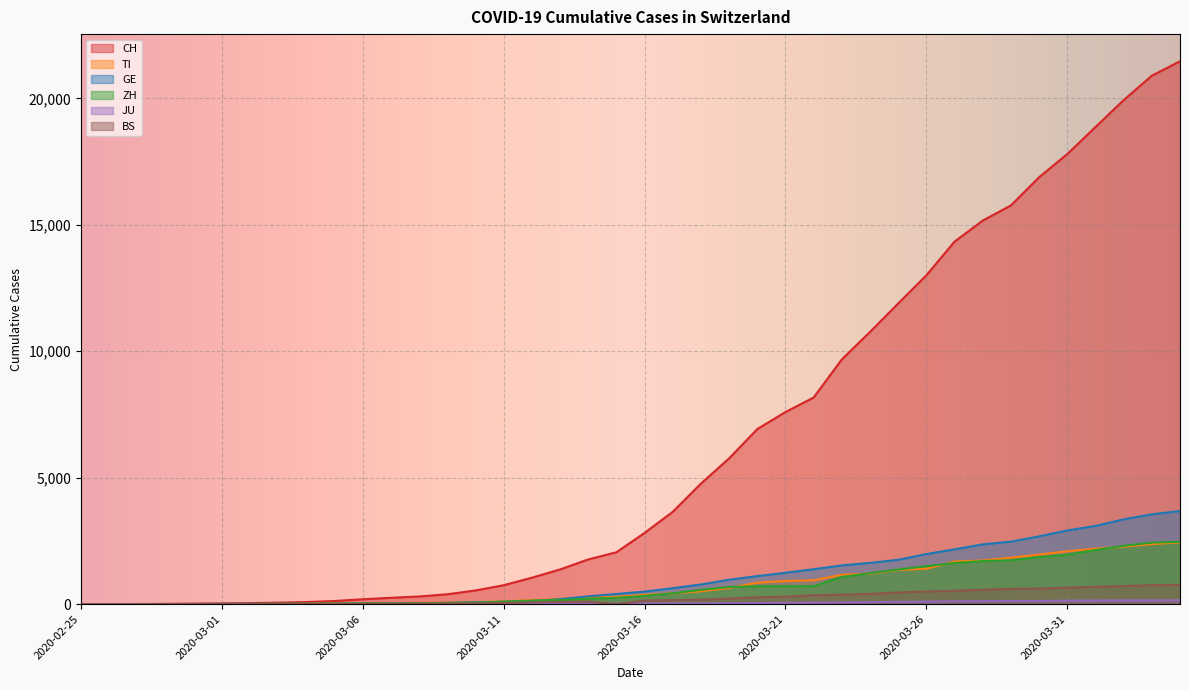

Reading left to right, transcribe all the data shown in this chart.

CH: 2020-02-25=0	2020-02-26=2	2020-02-27=6	2020-02-28=13	2020-02-29=22	2020-03-01=30	2020-03-02=42	2020-03-03=61	2020-03-04=84	2020-03-05=126	2020-03-06=194	2020-03-07=252	2020-03-08=304	2020-03-09=391	2020-03-10=542	2020-03-11=749	2020-03-12=1046	2020-03-13=1373	2020-03-14=1768	2020-03-15=2052	2020-03-16=2817	2020-03-17=3651	2020-03-18=4767	2020-03-19=5764	2020-03-20=6923	2020-03-21=7598	2020-03-22=8172	2020-03-23=9679	2020-03-24=10766	2020-03-25=11890	2020-03-26=13004	2020-03-27=14337	2020-03-28=15169	2020-03-29=15767	2020-03-30=16883	2020-03-31=17800	2020-04-01=18867	2020-04-02=19933	2020-04-03=20899	2020-04-04=21469
TI: 2020-02-25=0	2020-02-26=1	2020-02-27=1	2020-02-28=1	2020-02-29=2	2020-03-01=2	2020-03-02=4	2020-03-03=8	2020-03-04=13	2020-03-05=25	2020-03-06=28	2020-03-07=41	2020-03-08=49	2020-03-09=61	2020-03-10=75	2020-03-11=108	2020-03-12=163	2020-03-13=206	2020-03-14=265	2020-03-15=293	2020-03-16=368	2020-03-17=426	2020-03-18=511	2020-03-19=638	2020-03-20=849	2020-03-21=916	2020-03-22=945	2020-03-23=1162	2020-03-24=1209	2020-03-25=1354	2020-03-26=1401	2020-03-27=1688	2020-03-28=1727	2020-03-29=1837	2020-03-30=1962	2020-03-31=2091	2020-04-01=2195	2020-04-02=2271	2020-04-03=2377	2020-04-04=2442
GE: 2020-02-25=0	2020-02-26=1	2020-02-27=1	2020-02-28=4	2020-02-29=7	2020-03-01=10	2020-03-02=11	2020-03-03=14	2020-03-04=14	2020-03-05=17	2020-03-06=21	2020-03-07=32	2020-03-08=40	2020-03-09=50	2020-03-10=75	2020-03-11=91	2020-03-12=123	2020-03-13=197	2020-03-14=310	2020-03-15=403	2020-03-16=497	2020-03-17=633	2020-03-18=778	2020-03-19=967	2020-03-20=1110	2020-03-21=1241	2020-03-22=1383	2020-03-23=1532	2020-03-24=1632	2020-03-25=1755	2020-03-26=1981	2020-03-27=2169	2020-03-28=2365	2020-03-29=2472	2020-03-30=2682	2020-03-31=2914	2020-04-01=3094	2020-04-02=3354	2020-04-03=3553	2020-04-04=3685
ZH: 2020-02-25=0	2020-02-26=0	2020-02-27=2	2020-02-28=2	2020-02-29=6	2020-03-01=7	2020-03-02=11	2020-03-03=14	2020-03-04=16	2020-03-05=24	2020-03-06=30	2020-03-07=35	2020-03-08=41	2020-03-09=50	2020-03-10=63	2020-03-11=102	2020-03-12=141	2020-03-13=164	2020-03-14=219	2020-03-15=251	2020-03-16=327	2020-03-17=430	2020-03-18=569	2020-03-19=680	2020-03-20=712	2020-03-21=712	2020-03-22=712	2020-03-23=1076	2020-03-24=1224	2020-03-25=1371	2020-03-26=1503	2020-03-27=1630	2020-03-28=1704	2020-03-29=1736	2020-03-30=1862	2020-03-31=1953	2020-04-01=2142	2020-04-02=2306	2020-04-03=2434	2020-04-04=2467
JU: 2020-02-25=0	2020-02-26=0	2020-02-27=1	2020-02-28=1	2020-02-29=1	2020-03-01=1	2020-03-02=1	2020-03-03=2	2020-03-04=2	2020-03-05=4	2020-03-06=4	2020-03-07=5	2020-03-08=5	2020-03-09=7	2020-03-10=7	2020-03-11=7	2020-03-12=12	2020-03-13=17	2020-03-14=18	2020-03-15=19	2020-03-16=25	2020-03-17=29	2020-03-18=32	2020-03-19=36	2020-03-20=44	2020-03-21=54	2020-03-22=61	2020-03-23=69	2020-03-24=82	2020-03-25=92	2020-03-26=100	2020-03-27=114	2020-03-28=119	2020-03-29=127	2020-03-30=128	2020-03-31=140	2020-04-01=145	2020-04-02=149	2020-04-03=149	2020-04-04=154
BS: 2020-02-25=0	2020-02-26=0	2020-02-27=1	2020-02-28=1	2020-02-29=1	2020-03-01=1	2020-03-02=1	2020-03-03=3	2020-03-04=3	2020-03-05=8	2020-03-06=15	2020-03-07=21	2020-03-08=24	2020-03-09=28	2020-03-10=33	2020-03-11=49	2020-03-12=73	2020-03-13=92	2020-03-14=100	2020-03-15=0	2020-03-16=143	2020-03-17=164	2020-03-18=181	2020-03-19=220	2020-03-20=270	2020-03-21=297	2020-03-22=356	2020-03-23=374	2020-03-24=410	2020-03-25=462	2020-03-26=501	2020-03-27=530	2020-03-28=569	2020-03-29=605	2020-03-30=617	2020-03-31=653	2020-04-01=687	2020-04-02=714	2020-04-03=754	2020-04-04=767